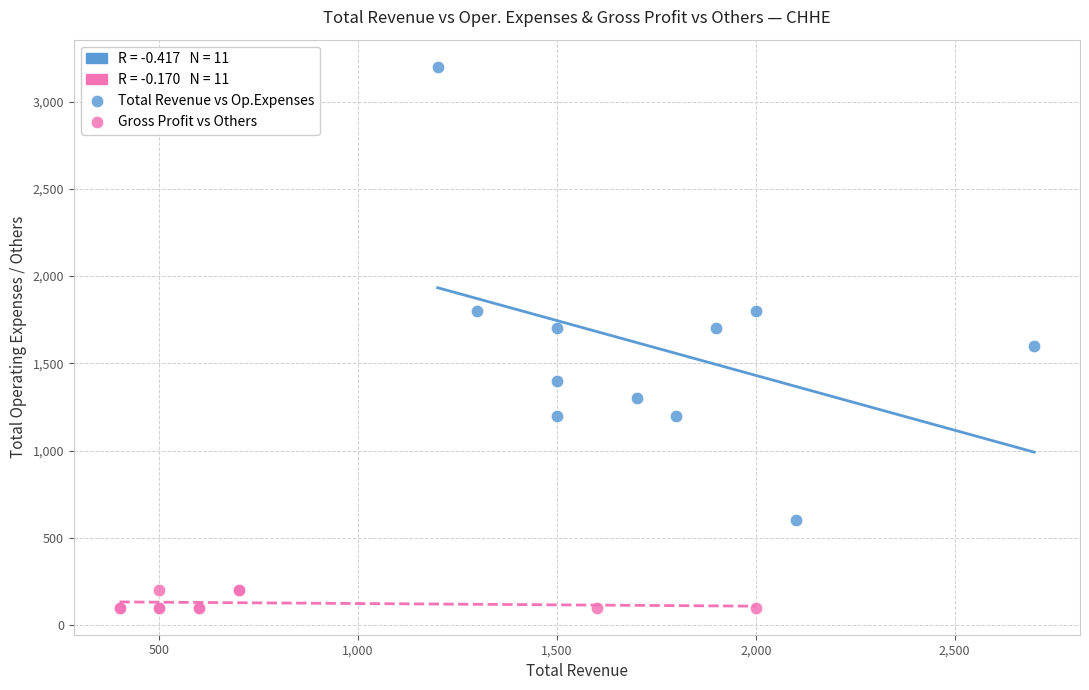

Which series reaches the minimum Y coordinate?

Gross Profit vs Others